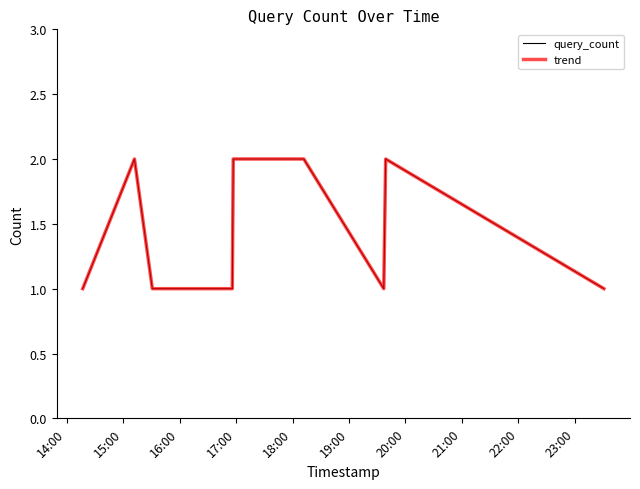

Reading left to right, list all the values displayed in this chart.

query_count: 1	2	1	1	2	2	1	2	1
trend: 1	2	1	1	2	2	1	2	1